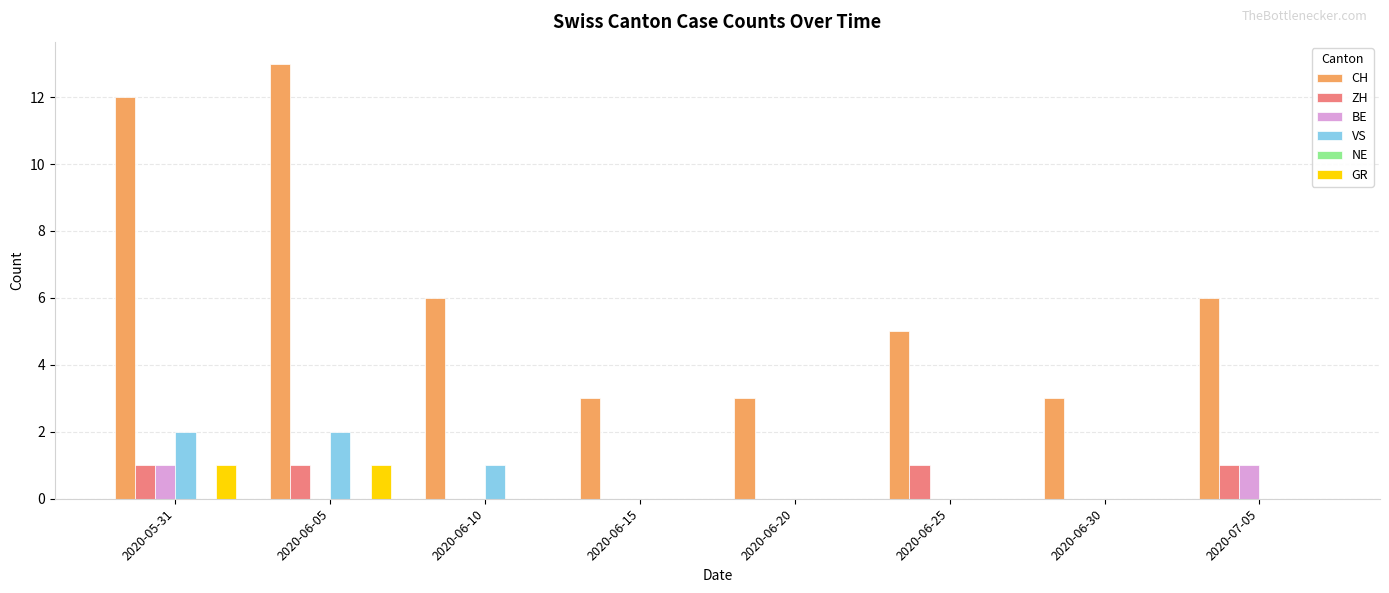

What is the total value across all series at 2020-06-25?

6